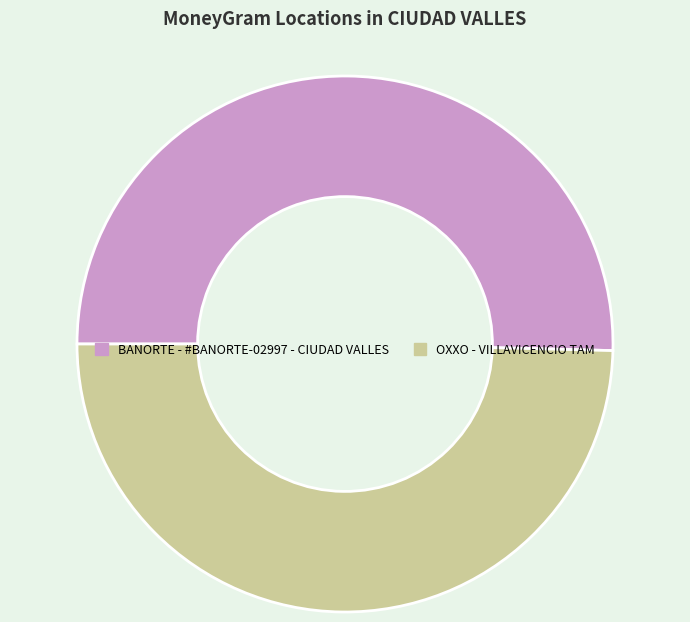

True or false: BANORTE - #BANORTE-02997 - CIUDAD VALLES accounts for 60% of the total.

False